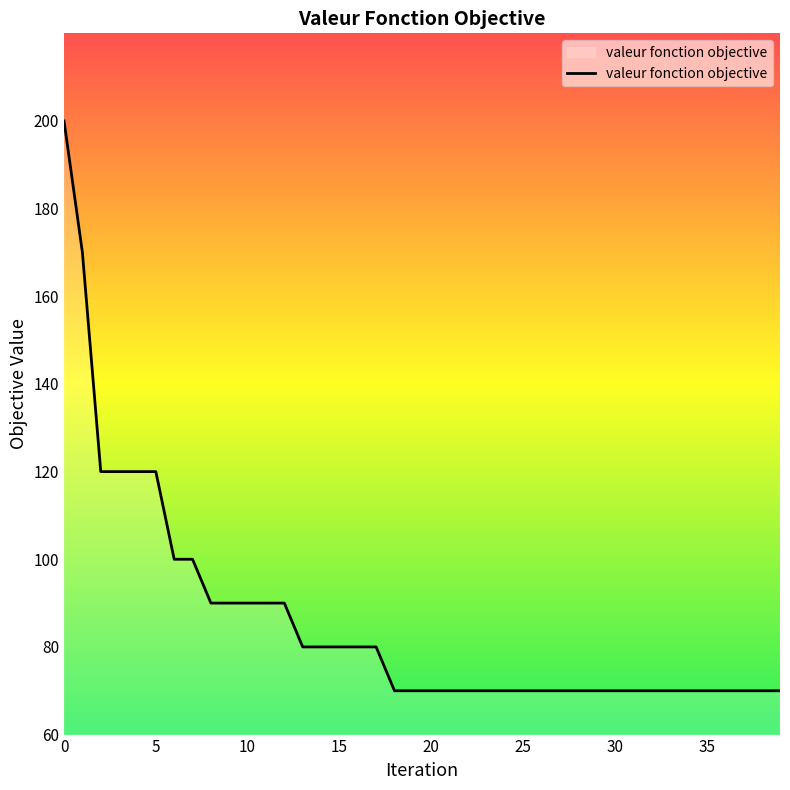

Does the chart have visible grid lines?

No